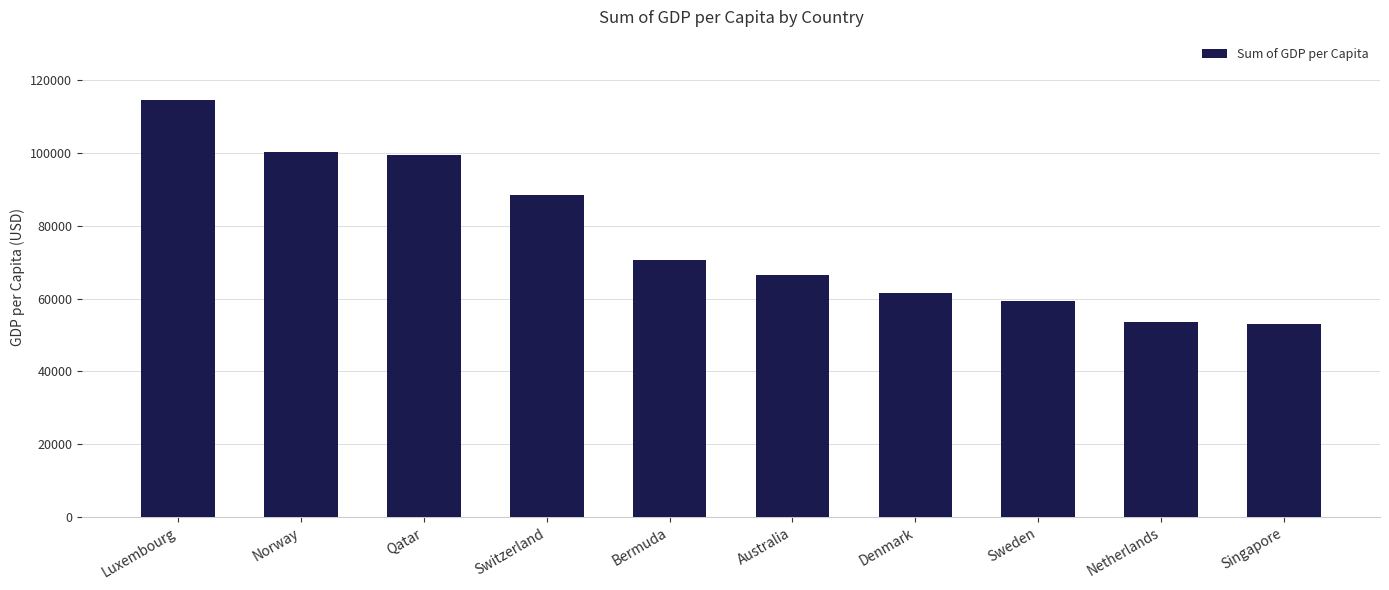

What is the average value?

76751.3